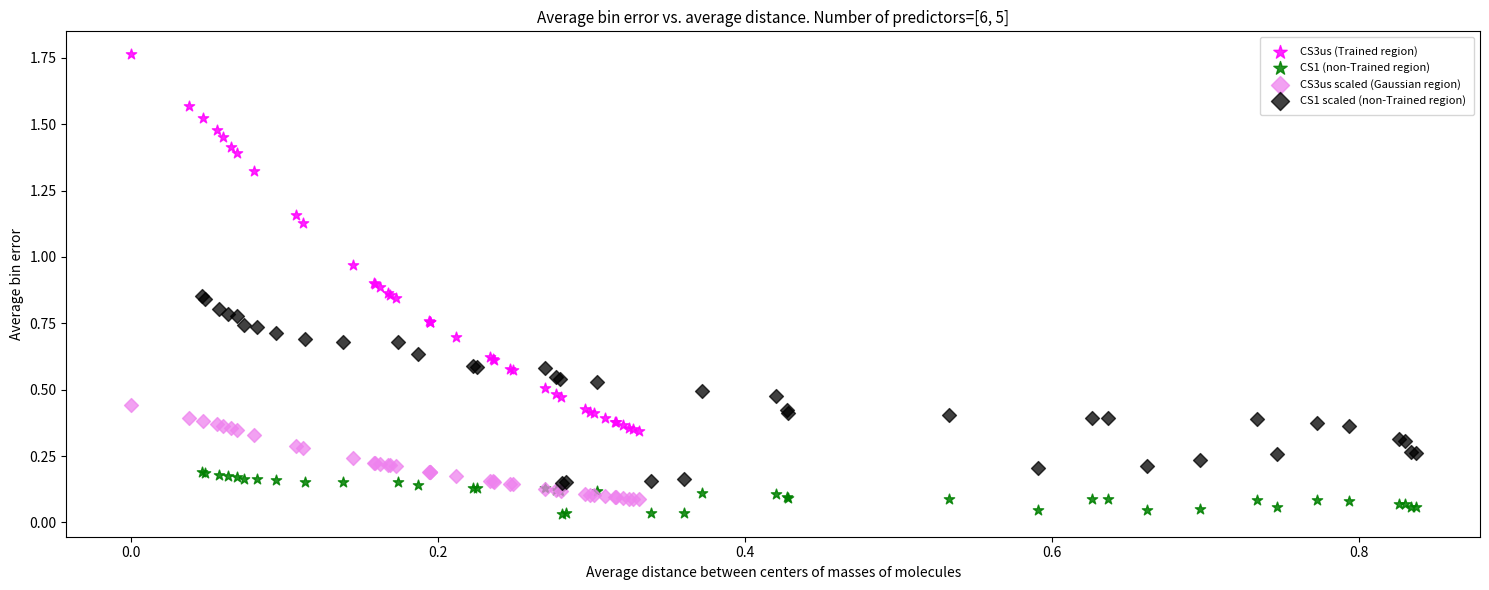

Which series reaches the maximum Y coordinate?

CS3us (Trained region)